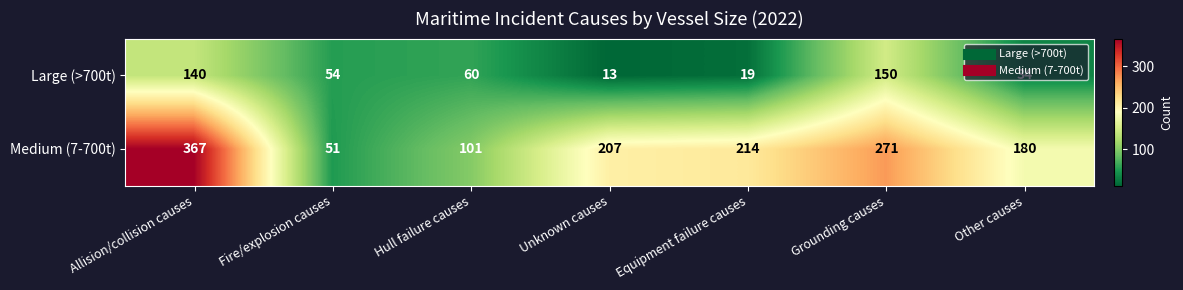

List the series in order of their overall mean, highest first.

Medium (7-700t), Large (>700t)